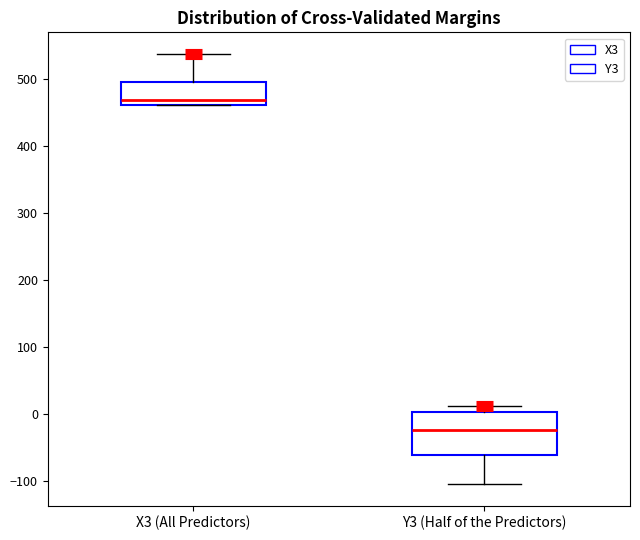

Which box is the tallest, from its lower edge to its upper edge?

Y3 (Half of the Predictors)